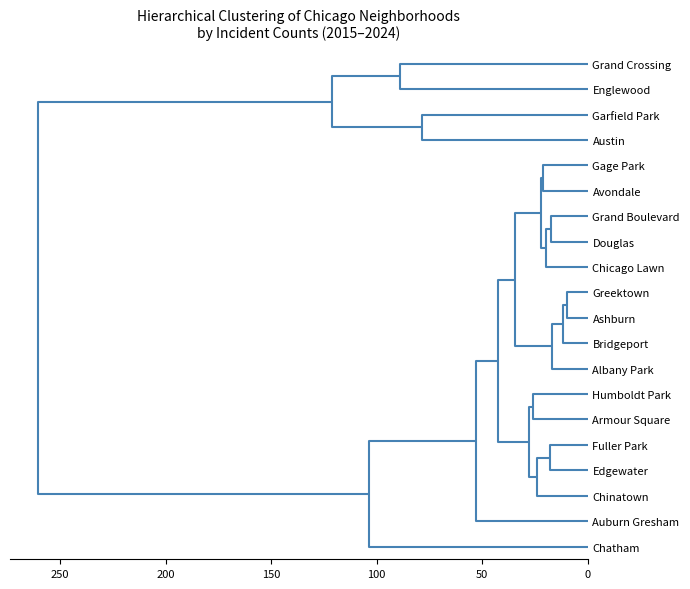

Where does the Douglas series first go above 19?

Albany Park